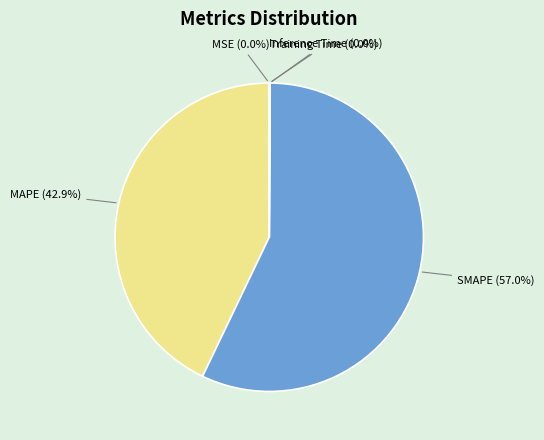

Do MAPE (42.9%) and SMAPE (57.0%) together represent more than half of the pie?

Yes